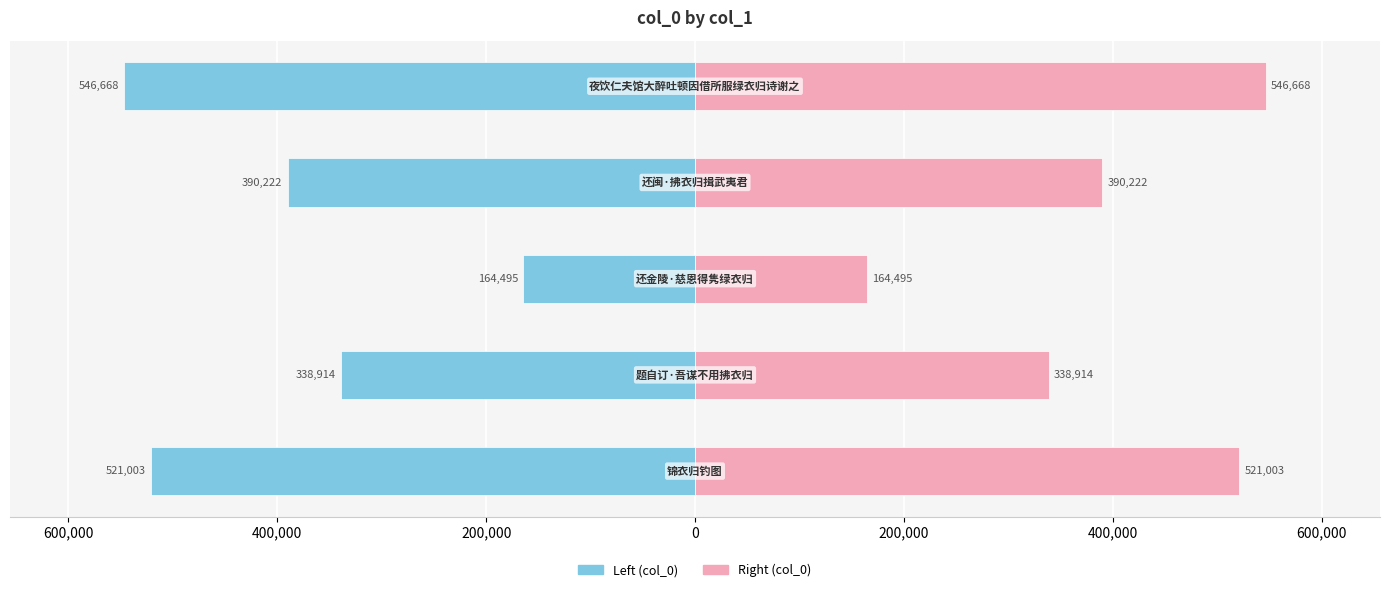

Reading left to right, transcribe all the data shown in this chart.

col_0 (left): 800,000=-521003	600,000=-338914	400,000=-164495	200,000=-390222	0=-546668
col_0 (right): 800,000=521003	600,000=338914	400,000=164495	200,000=390222	0=546668